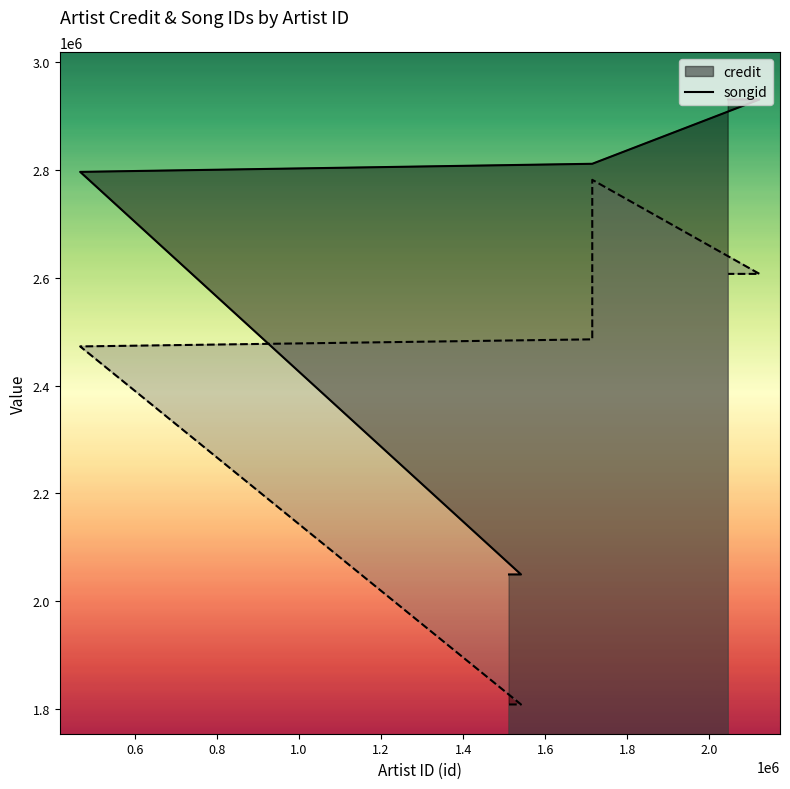

True or false: songid has a value of 1609024 at 1714536.

False